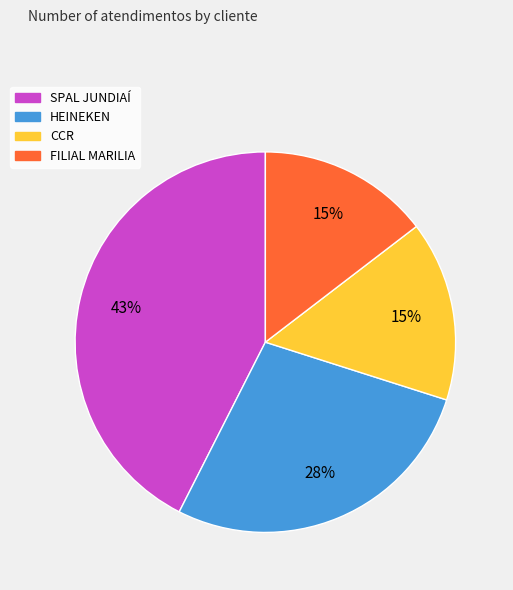

Which slice is the largest?

SPAL JUNDIAÍ